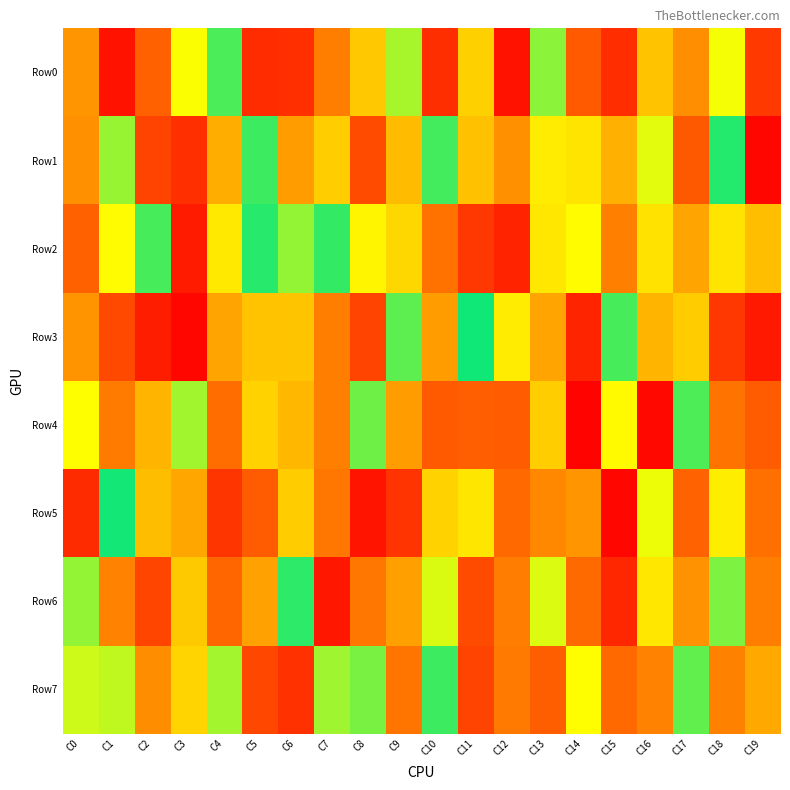

Rank the series by their maximum value, from lowest to highest.

Row4, Row0, Row7, Row6, Row2, Row1, Row5, Row3